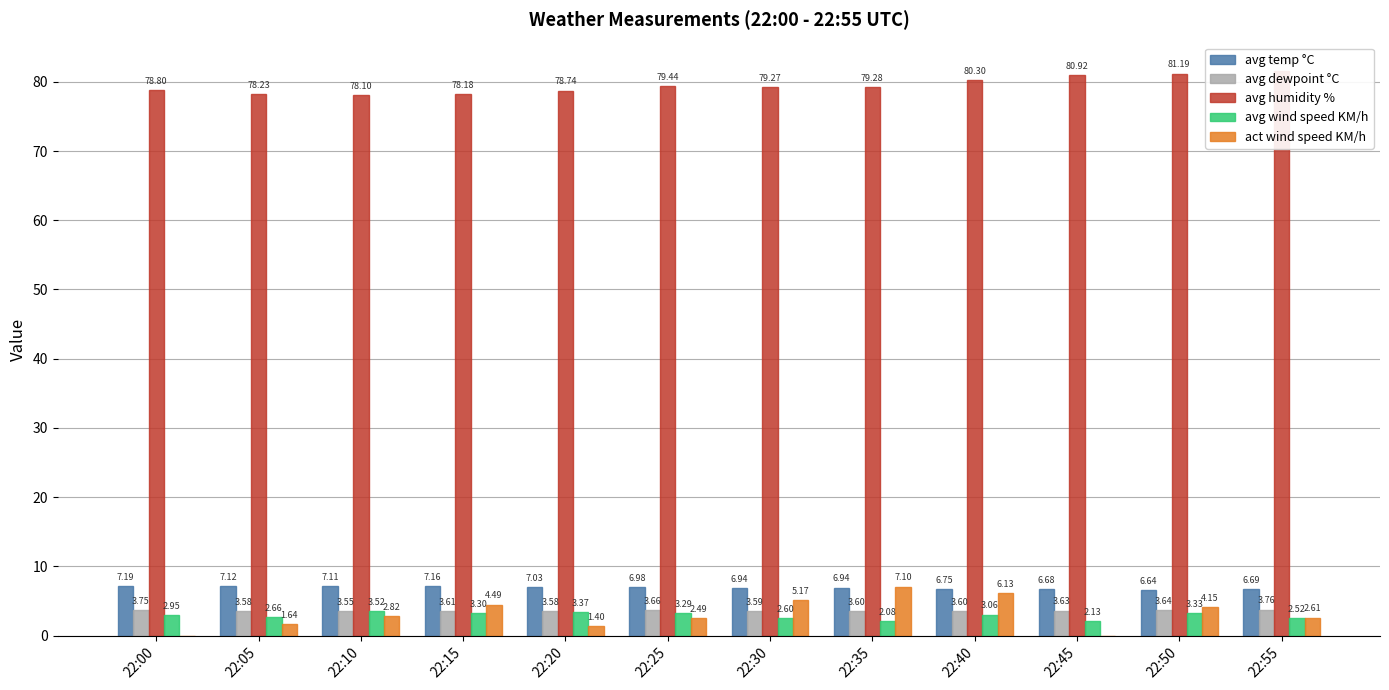

What is the sum of all avg temp °C values?

83.2